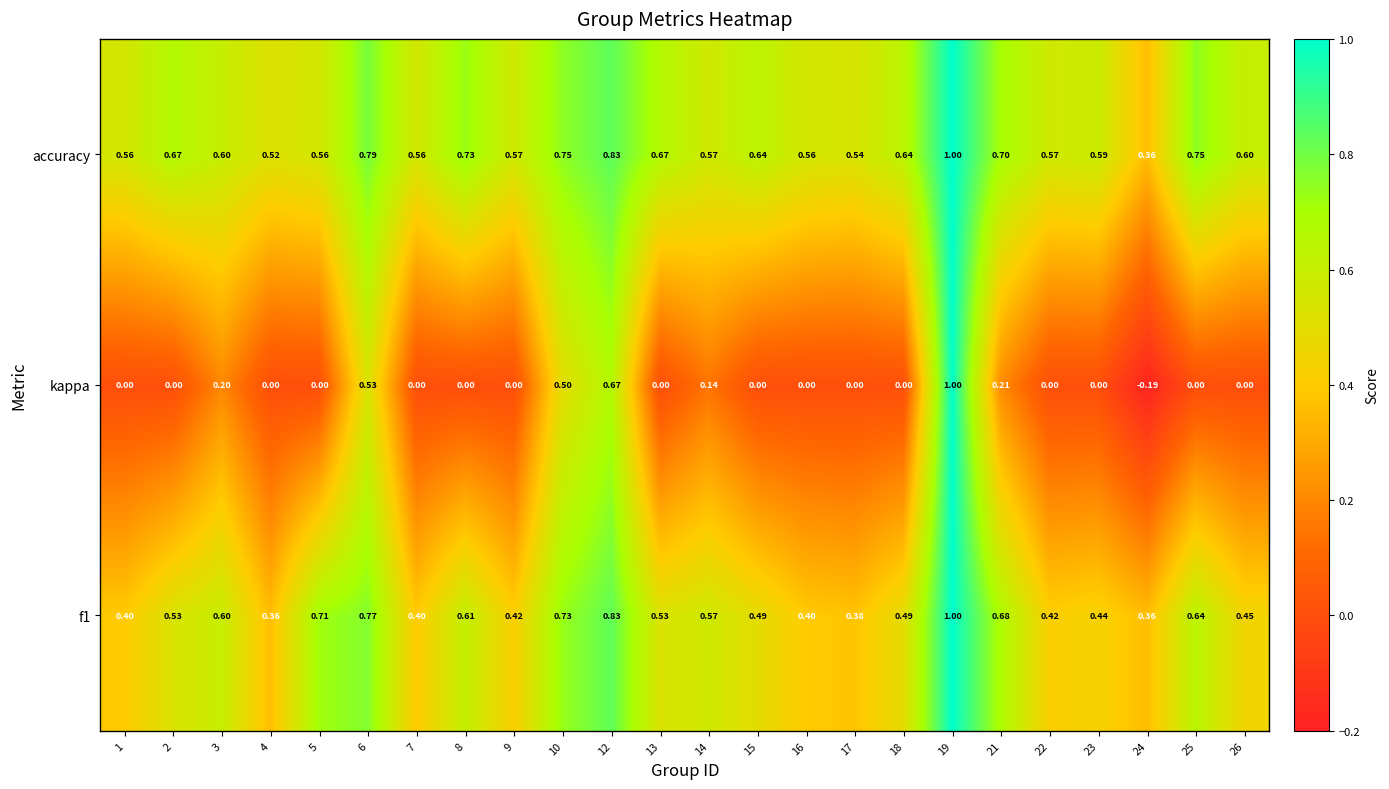

The value of f1 at 9 is 0.6. True or false?

False